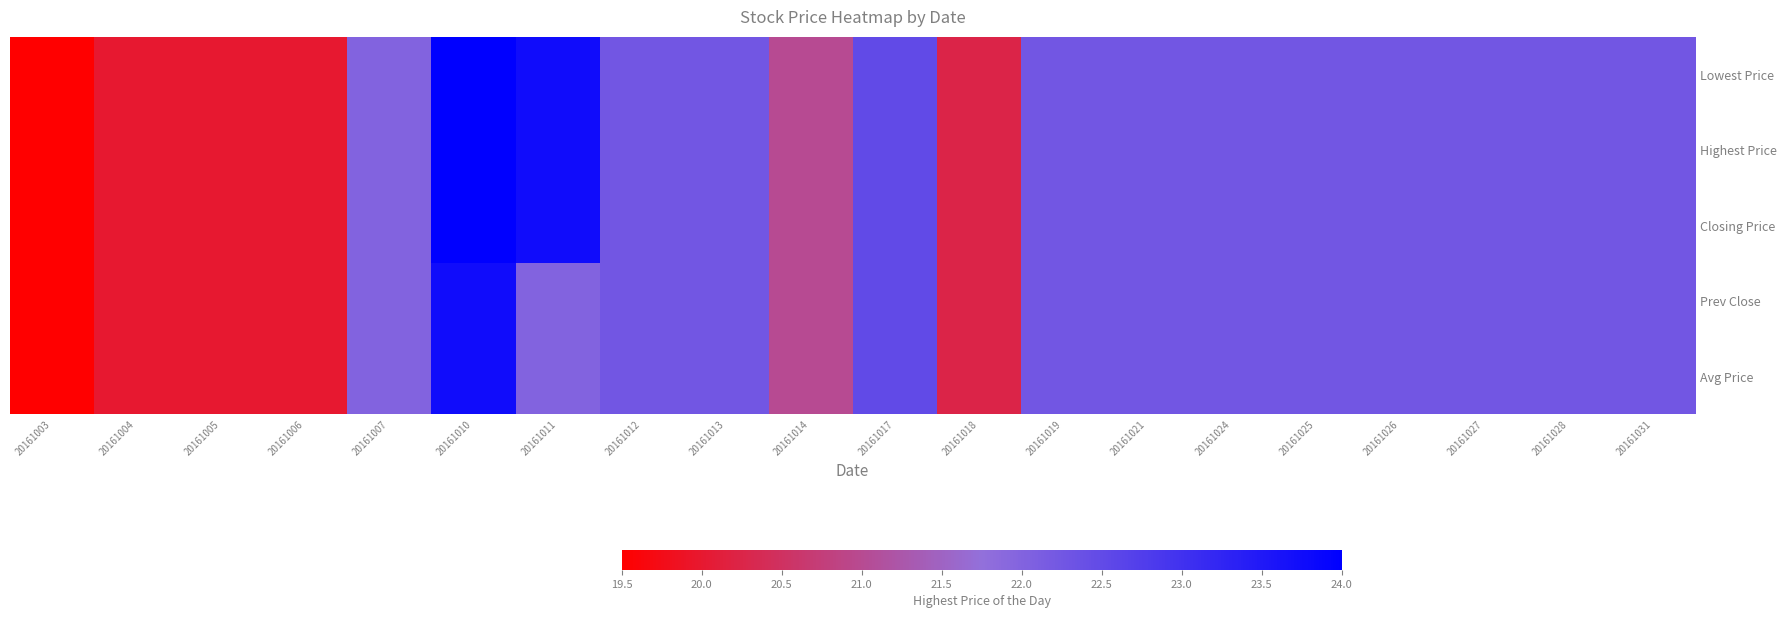

Reading left to right, extract all data points from this chart.

Lowest Price: 20161003=19.5	20161004=20.0	20161005=20.0	20161006=20.0	20161007=22.0	20161010=24.0	20161011=23.8	20161012=22.2	20161013=22.2	20161014=21.0	20161017=22.5	20161018=20.2	20161019=22.2	20161021=22.2	20161024=22.2	20161025=22.2	20161026=22.2	20161027=22.2	20161028=22.2	20161031=22.2
Highest Price: 20161003=19.5	20161004=20.0	20161005=20.0	20161006=20.0	20161007=22.0	20161010=24.0	20161011=23.8	20161012=22.2	20161013=22.2	20161014=21.0	20161017=22.5	20161018=20.2	20161019=22.2	20161021=22.2	20161024=22.2	20161025=22.2	20161026=22.2	20161027=22.2	20161028=22.2	20161031=22.2
Closing Price: 20161003=19.5	20161004=20.0	20161005=20.0	20161006=20.0	20161007=22.0	20161010=24.0	20161011=23.8	20161012=22.2	20161013=22.2	20161014=21.0	20161017=22.5	20161018=20.2	20161019=22.2	20161021=22.2	20161024=22.2	20161025=22.2	20161026=22.2	20161027=22.2	20161028=22.2	20161031=22.2
Prev Close: 20161003=19.5	20161004=20.0	20161005=20.0	20161006=20.0	20161007=22.0	20161010=23.8	20161011=22.0	20161012=22.2	20161013=22.2	20161014=21.0	20161017=22.5	20161018=20.2	20161019=22.2	20161021=22.2	20161024=22.2	20161025=22.2	20161026=22.2	20161027=22.2	20161028=22.2	20161031=22.2
Avg Price: 20161003=19.5	20161004=20.0	20161005=20.0	20161006=20.0	20161007=22.0	20161010=23.8	20161011=22.0	20161012=22.2	20161013=22.2	20161014=21.0	20161017=22.5	20161018=20.2	20161019=22.2	20161021=22.2	20161024=22.2	20161025=22.2	20161026=22.2	20161027=22.2	20161028=22.2	20161031=22.2